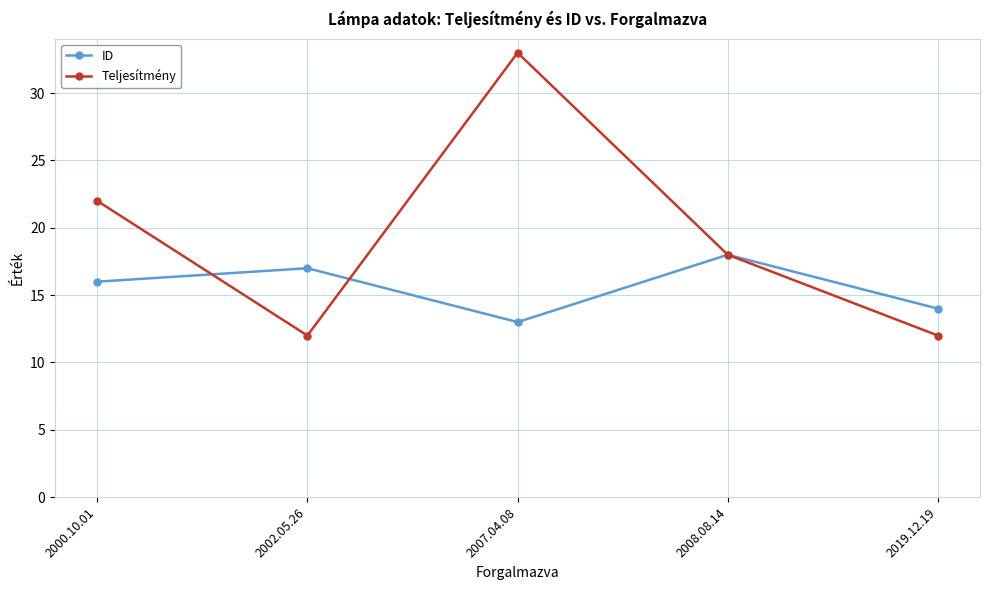

Rank the series by their maximum value, from lowest to highest.

ID, Teljesítmény